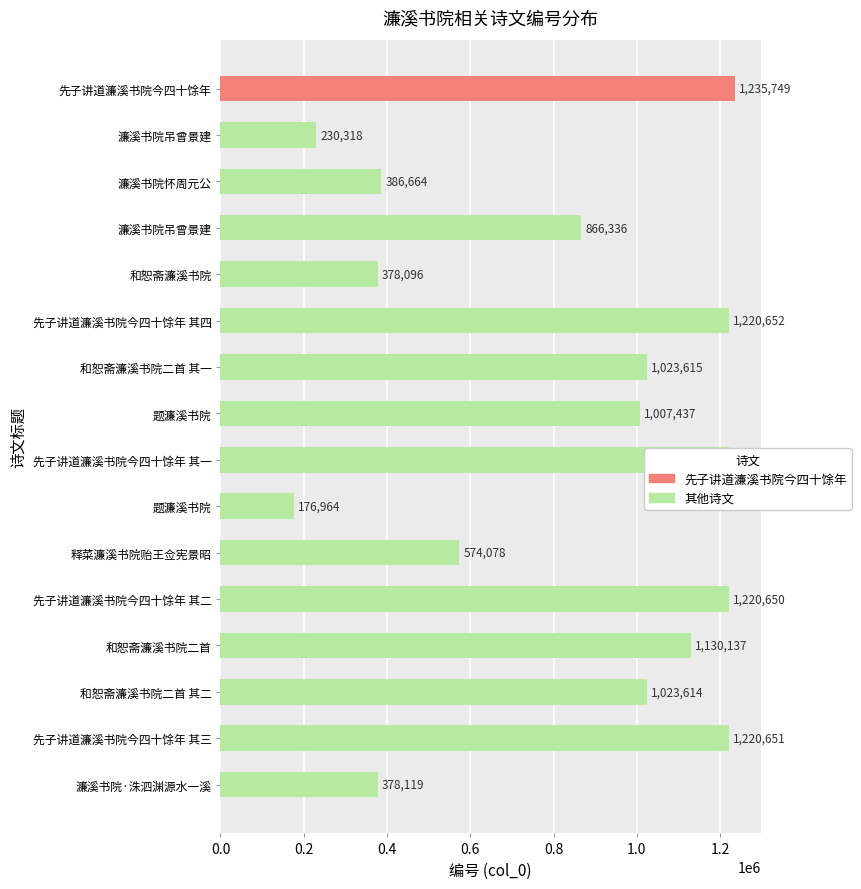

Are the bars horizontal?

Yes